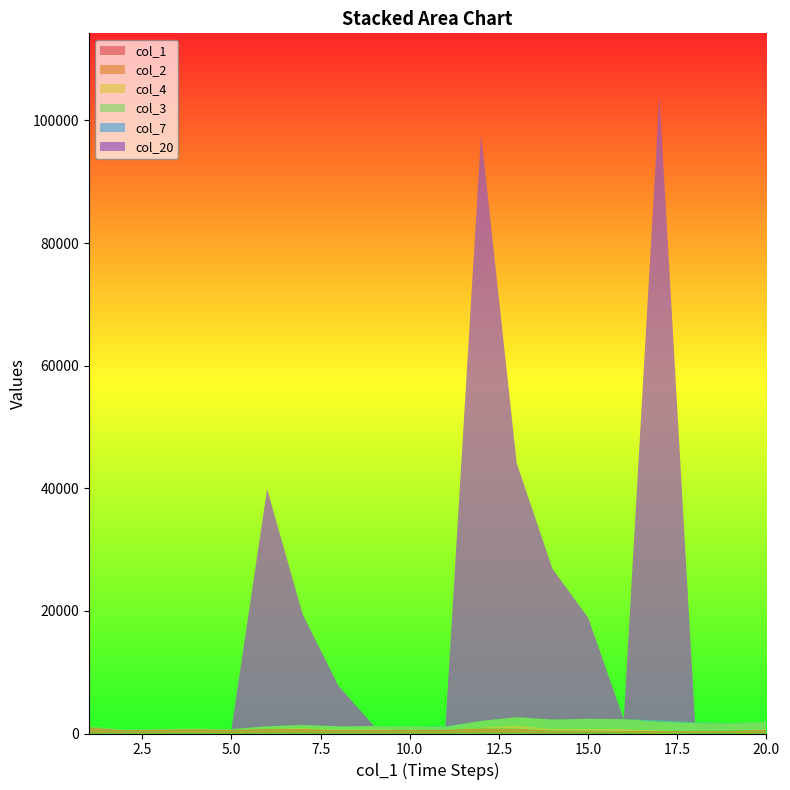

Reading left to right, transcribe all the data shown in this chart.

col_1: 1	2	3	4	5	6	7	8	9	10	11	12	13	14	15	16	17	18	19	20
col_2: 1017	536	656	715	617	771	735	563	600	591	627	830	794	461	439	390	391	416	444	575
col_4: 48	0	0	0	0	43	190	84	89	44	0	155	518	297	329	322	113	33	0	115
col_3: 100	100	100	100	100	358	478	522	522	522	422	1060	1336	1500	1610	1610	1352	1232	1188	1188
col_7: 0	0	0	0	0	0	0	0	0	0	100	0	0	0	0	0	258	120	44	0
col_20: 0	0	0	0	0	38700	18000	6600	0	0	0	95700	41400	24600	16500	0	102000	0	0	0